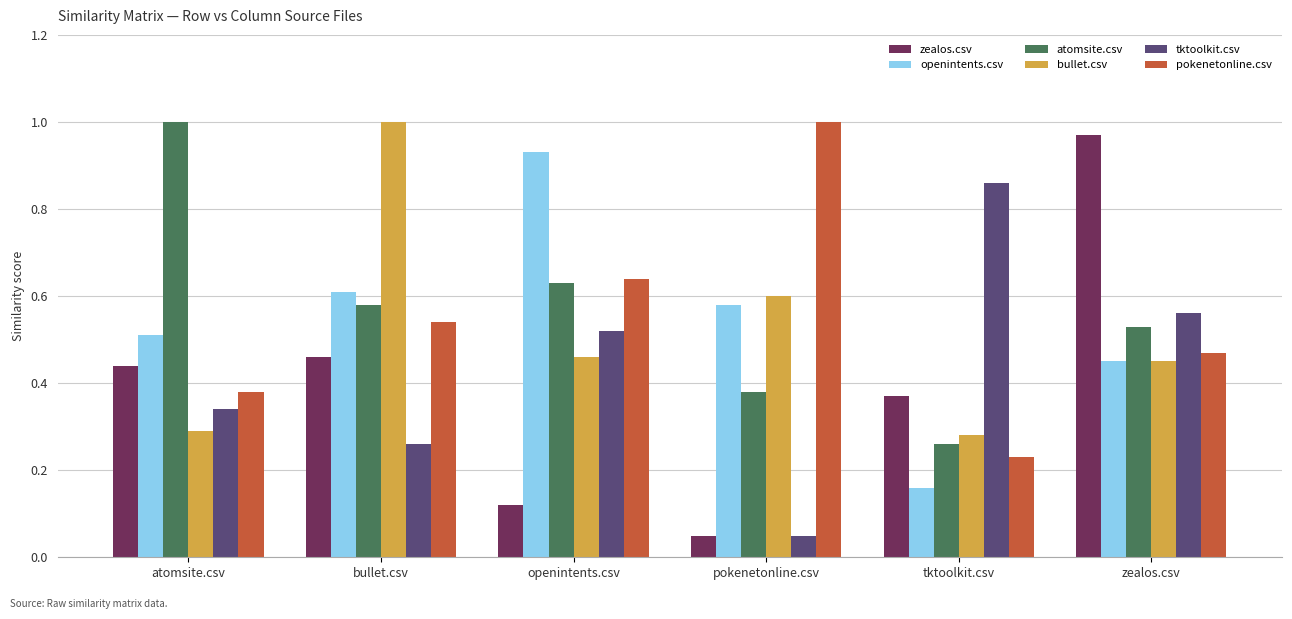

At which category does the chart reach its minimum across all series?

pokenetonline.csv